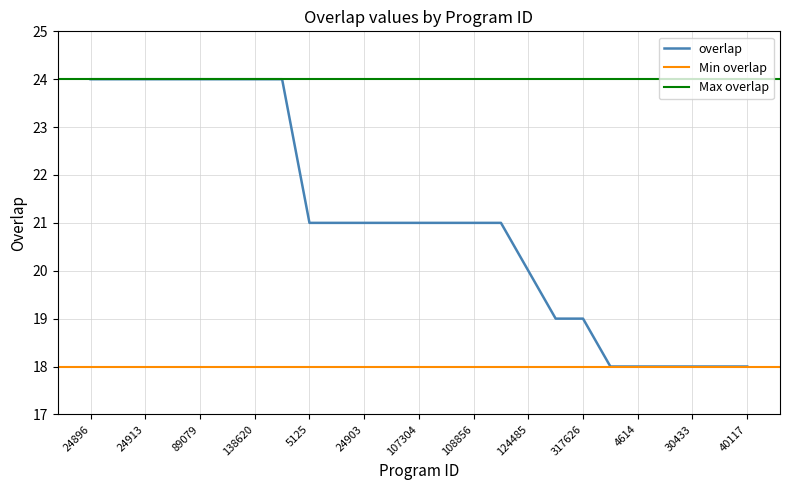

Reading left to right, list all the values displayed in this chart.

24	24	24	24	24	24	24	24	21	21	21	21	21	21	21	21	20	19	19	18	18	18	18	18	18